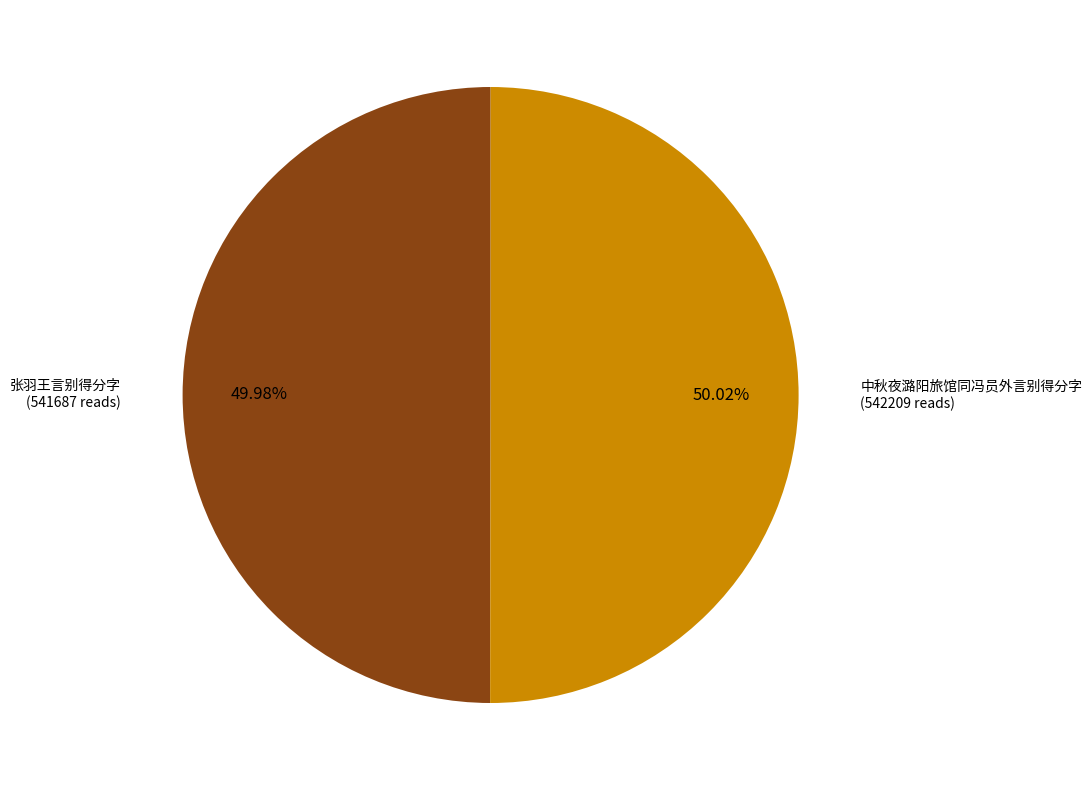

To the nearest percent, what is the average slice percentage?

50%